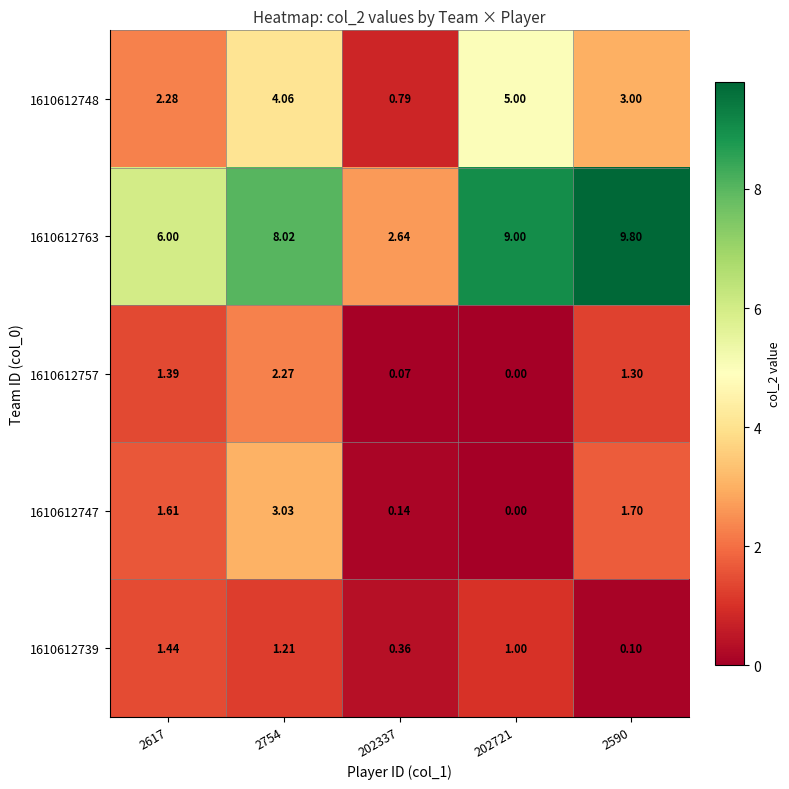

How many categories are shown in the chart?

5